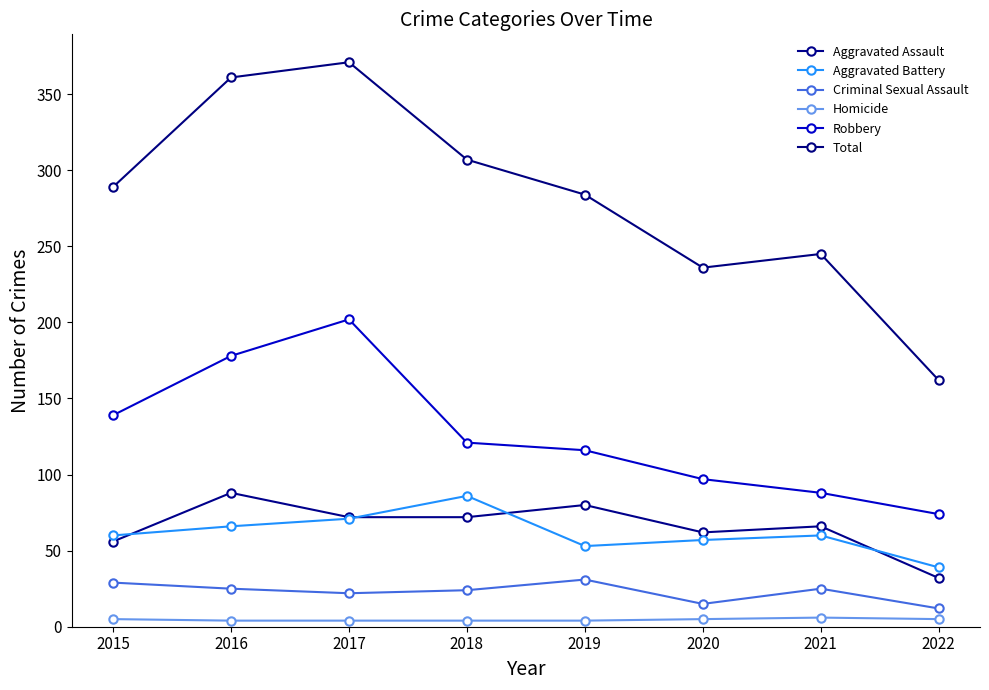

What is the difference between the highest and lowest values at 2016?

357